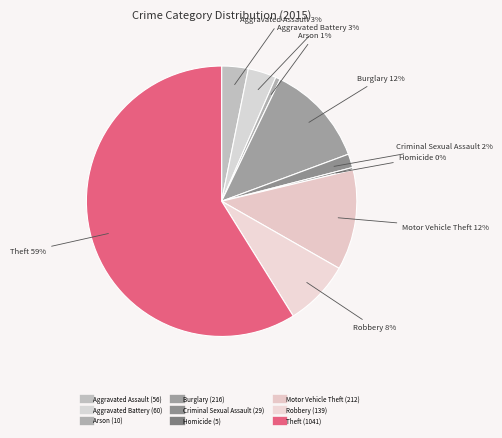

Which category accounts for the majority?

Theft